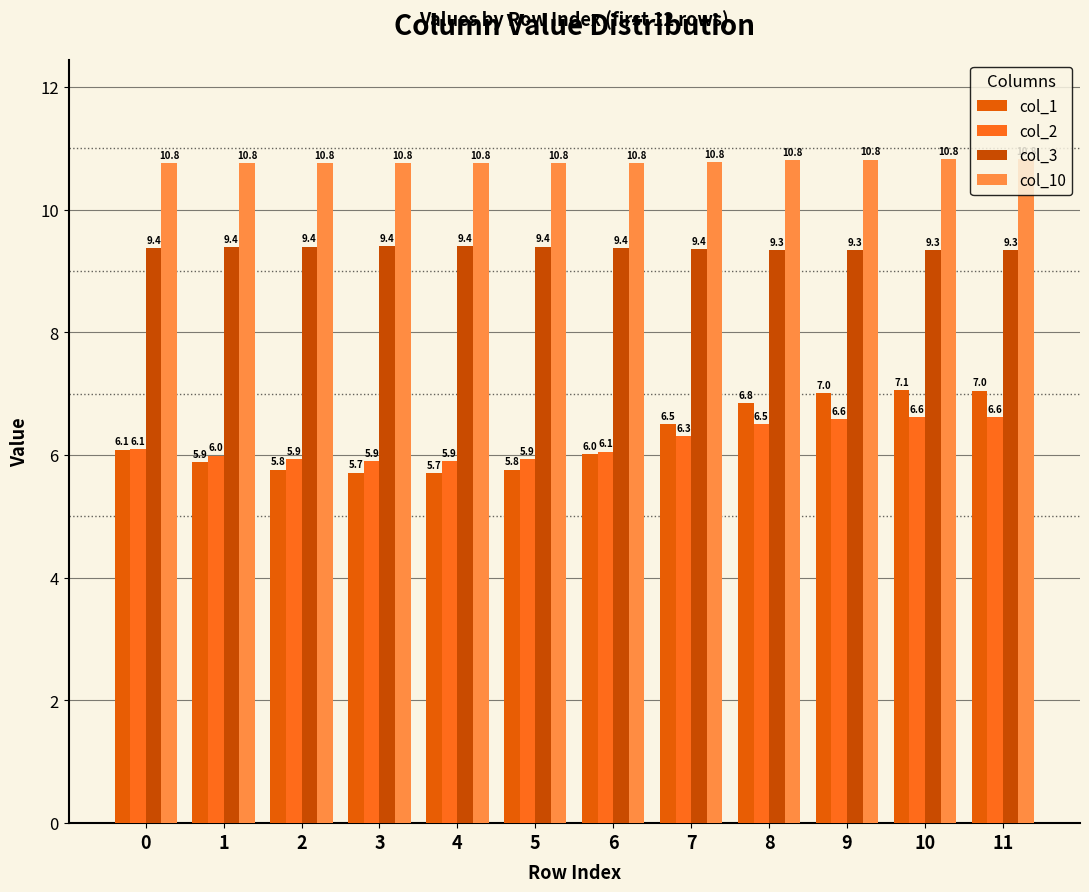

At which label is col_2 closest to 6?

1